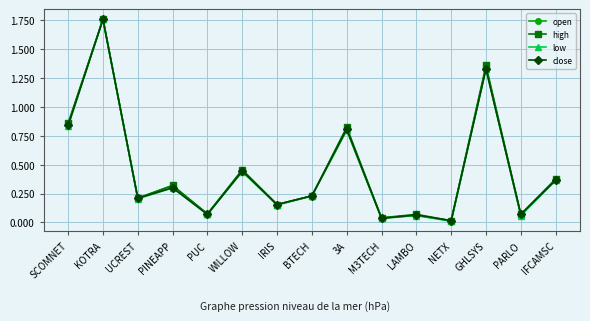

Where is high nearest to the value 0?

NETX